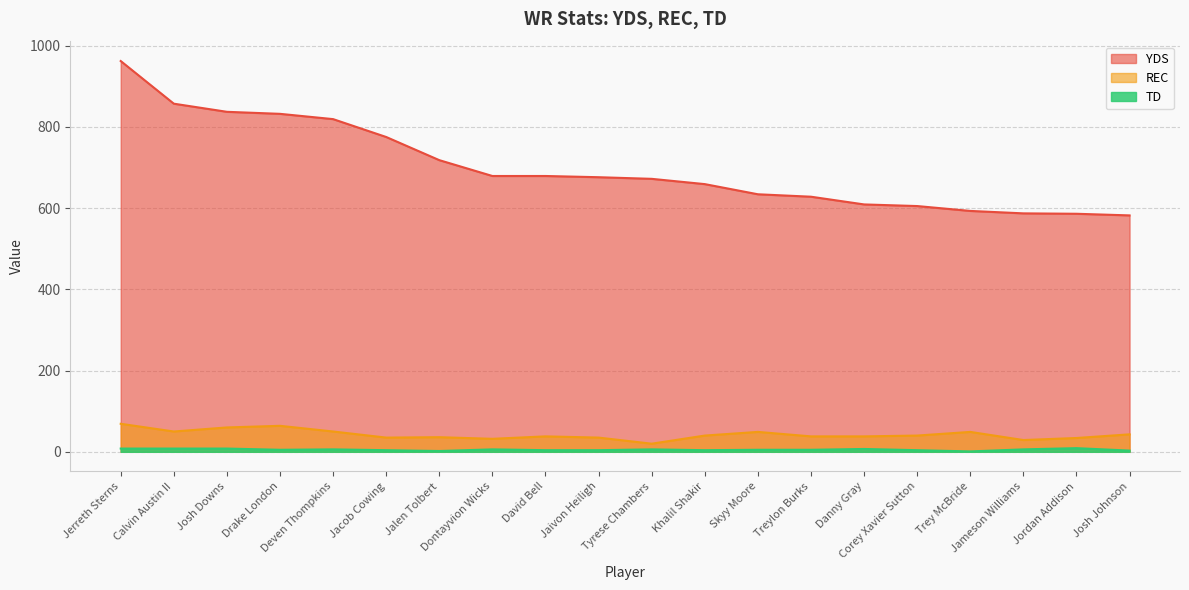

What is the label of the 14th point from the left?

Treylon Burks